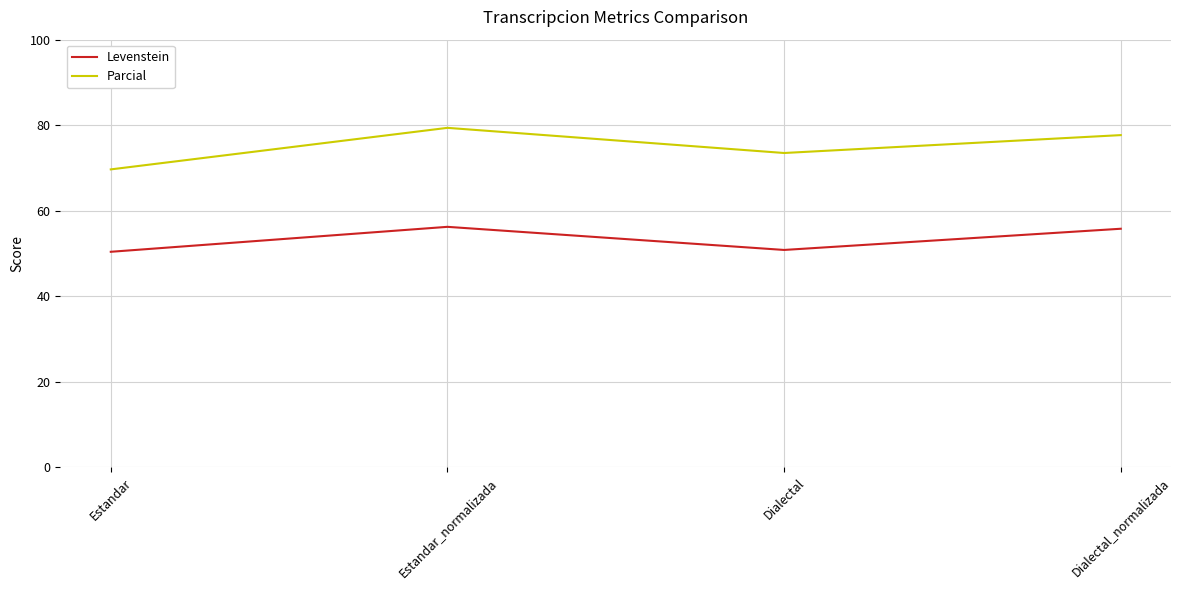

How many lines are shown in the chart?

2